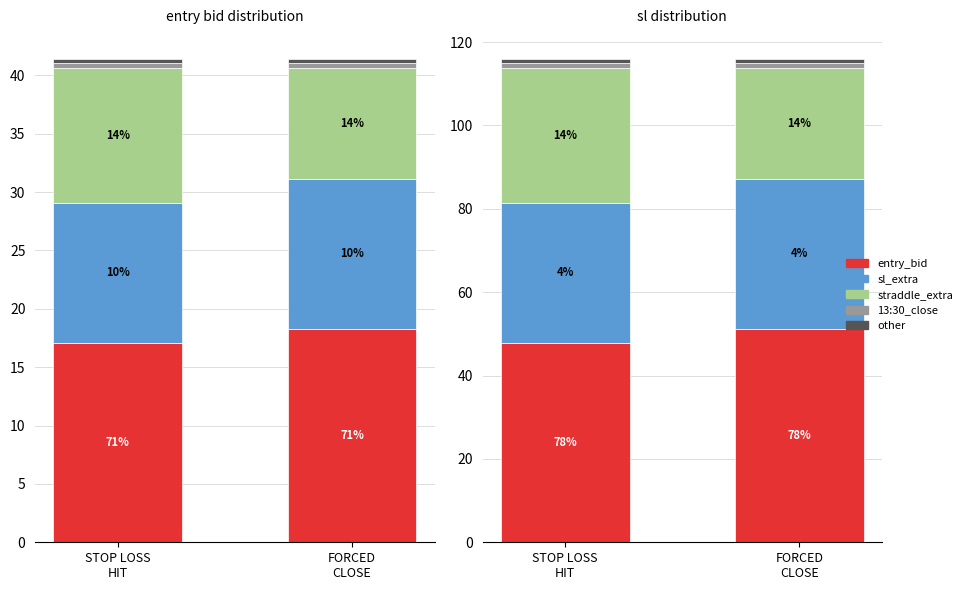

Which label corresponds to the smallest value in the chart?

STOP LOSS
HIT